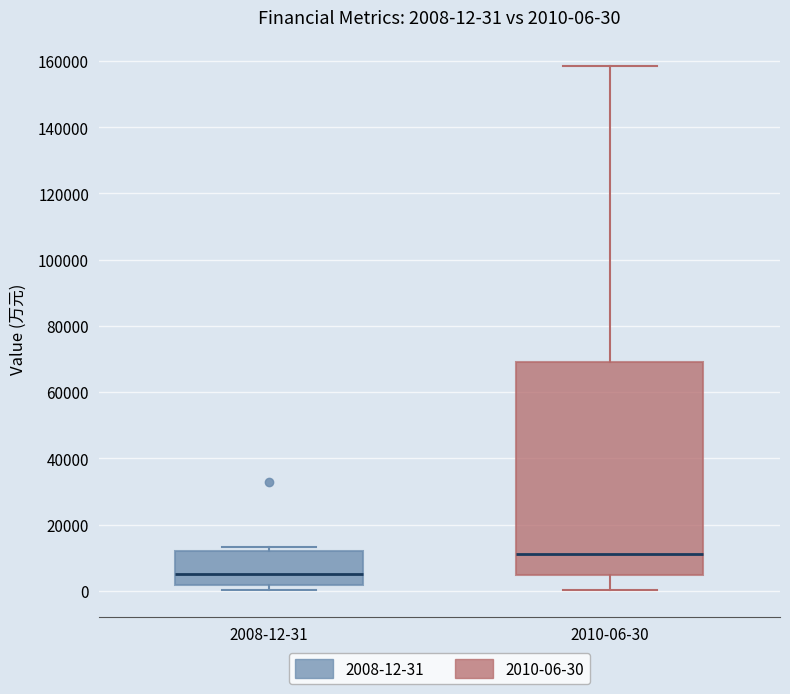

Comparing the boxes themselves (not the whiskers), which one is the tallest?

2010-06-30